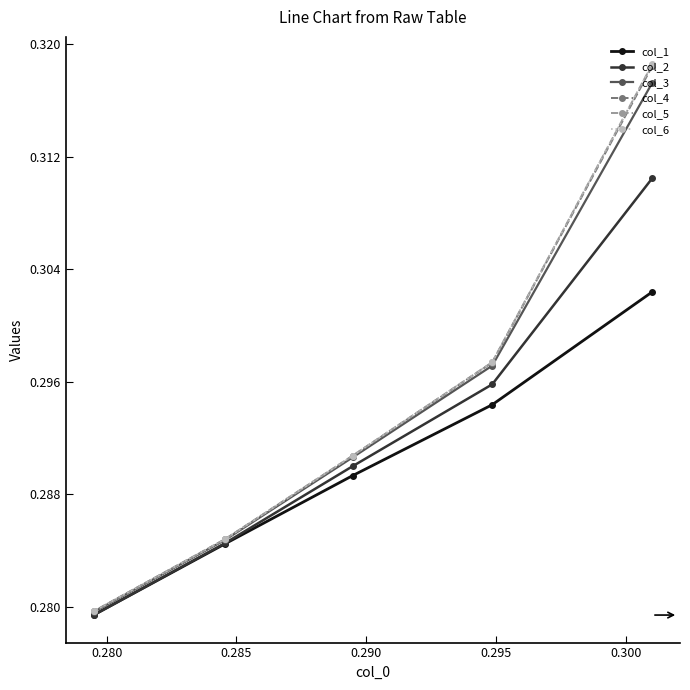

Which series has the widest spread of values?

col_6